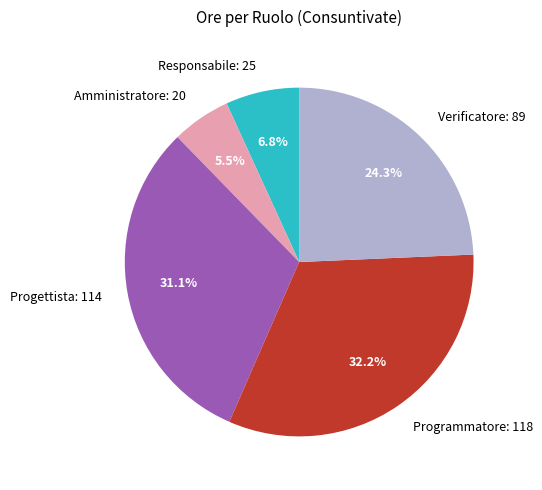

Rank the categories by value from highest to lowest.

Programmatore, Progettista, Verificatore, Responsabile, Amministratore